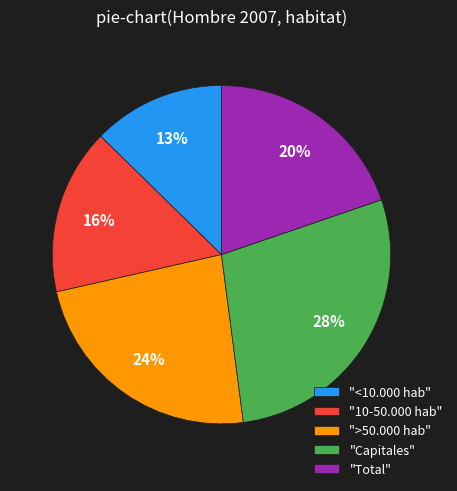

Is there a majority slice in this chart?

No